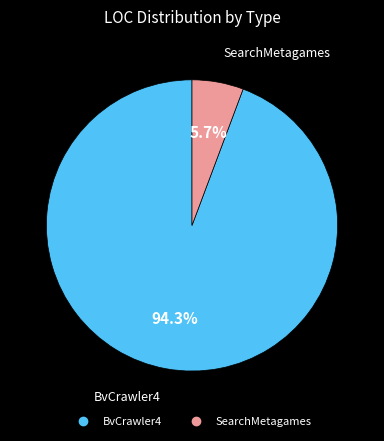

How many segments does this pie chart have?

2